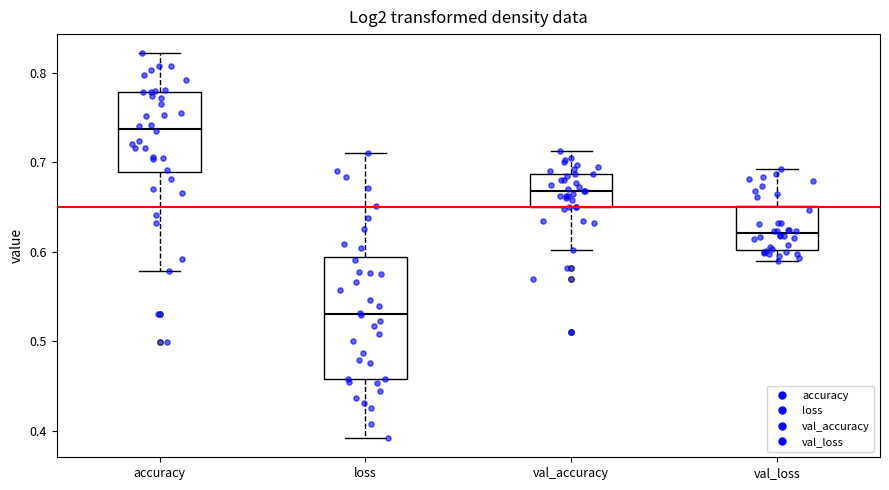

Which box's median line is the lowest?

loss